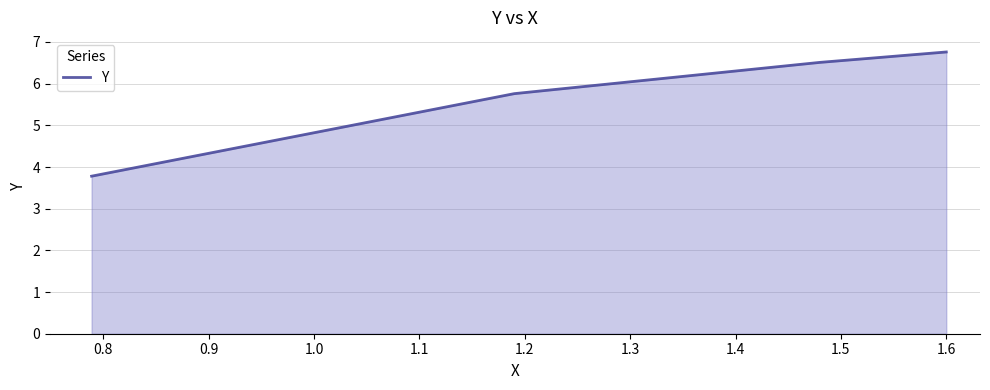

True or false: the data has more than 0 interior local peaks.

False